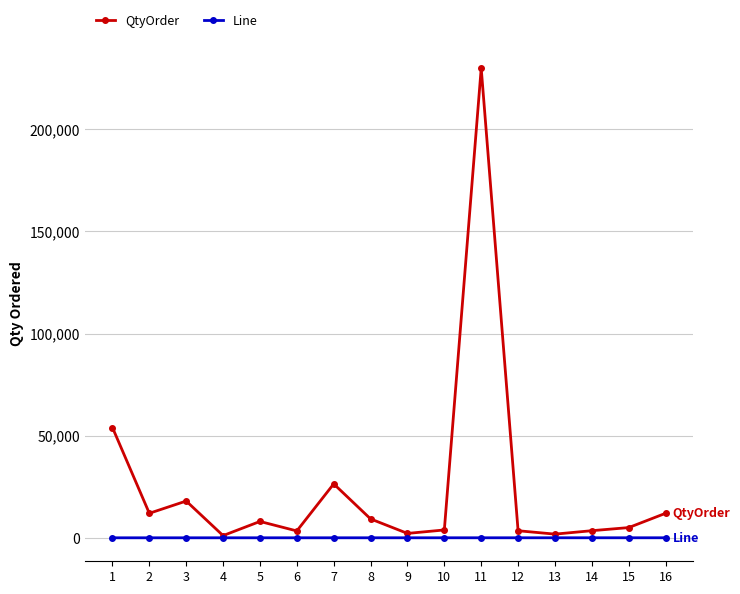

What is the maximum value shown in the chart?

229920